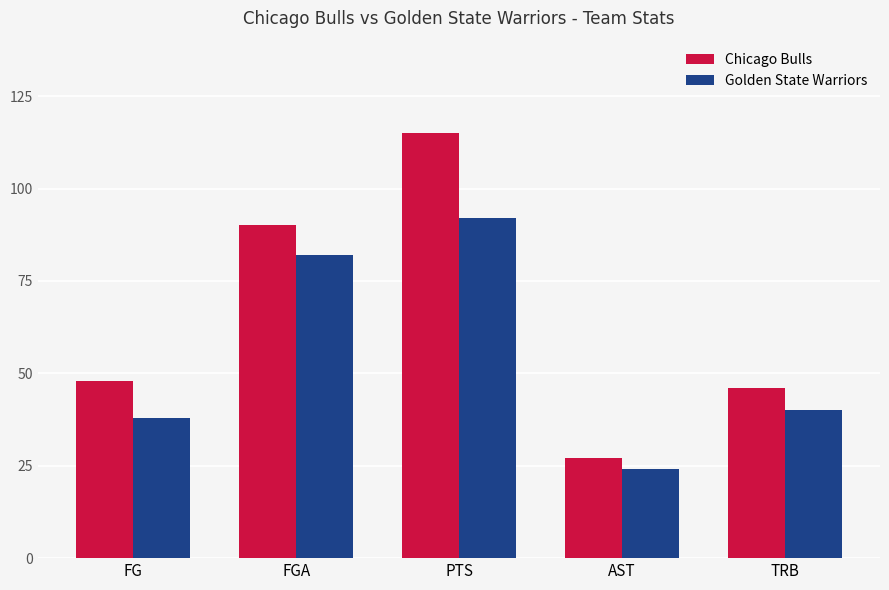

What is the approximate value of Golden State Warriors at FGA, to the nearest 10?

80